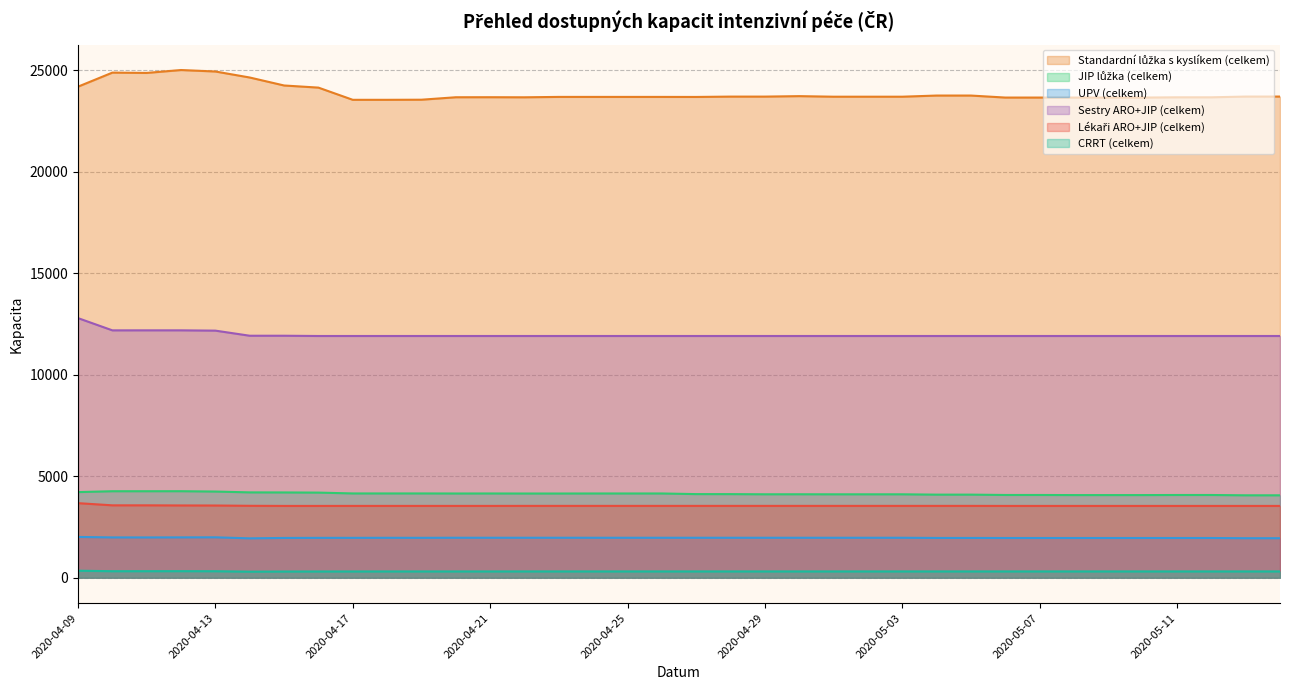

Between 2020-04-18 and 2020-05-10, which series saw the biggest shift?

Standardní lůžka s kyslíkem (celkem)